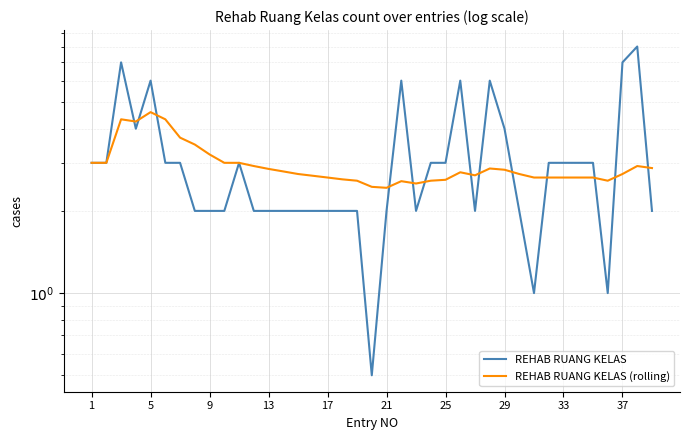

How many intersections are there between REHAB RUANG KELAS and REHAB RUANG KELAS (rolling)?

13